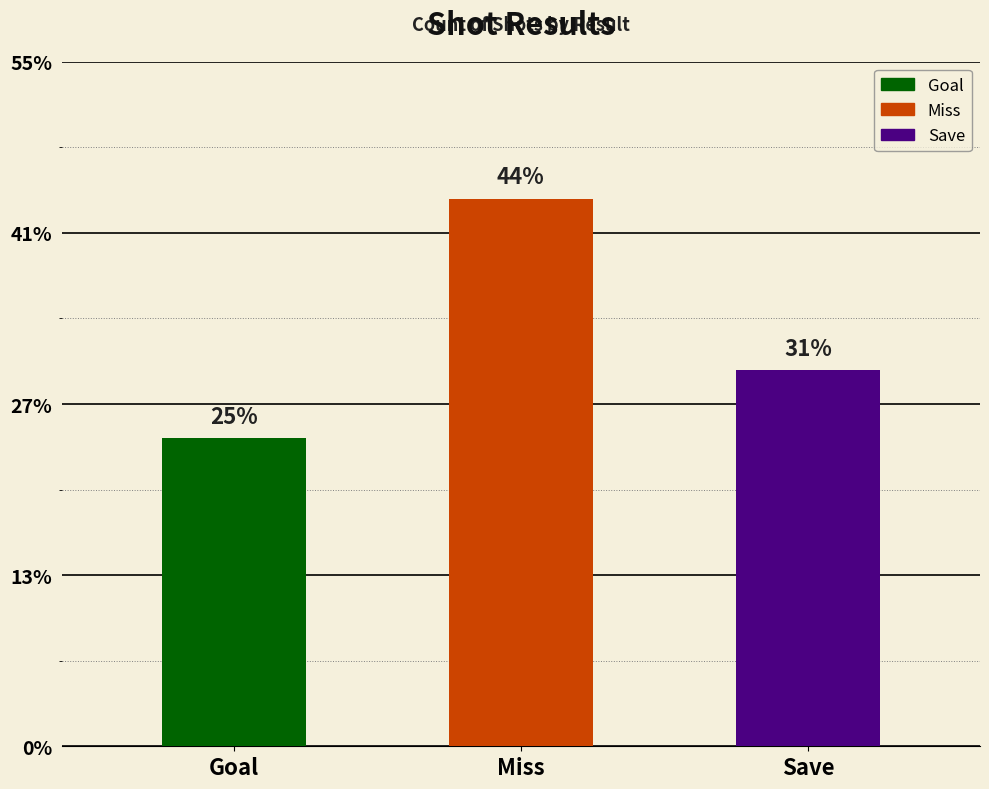

Rank the categories by value from highest to lowest.

Miss, Save, Goal